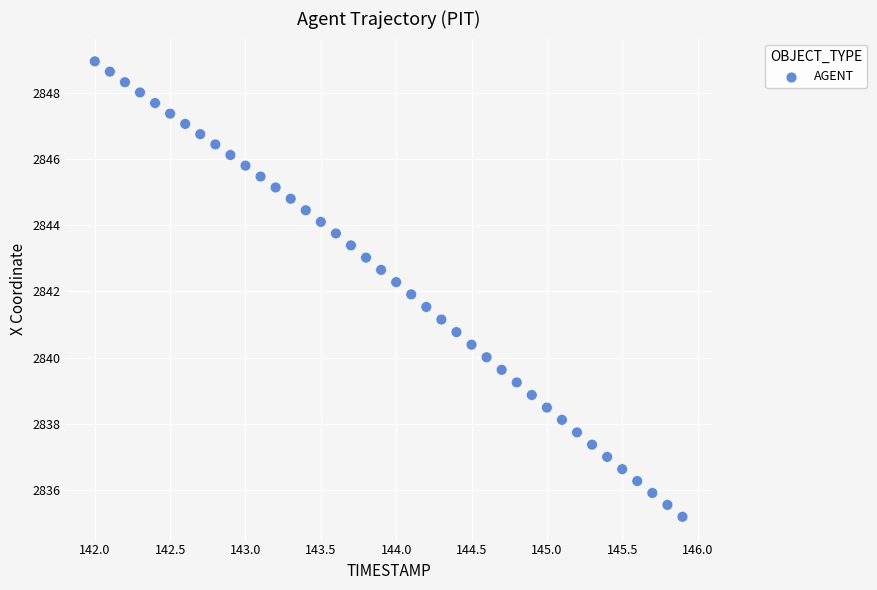

What is the range of Y values (max minus min)?

13.8